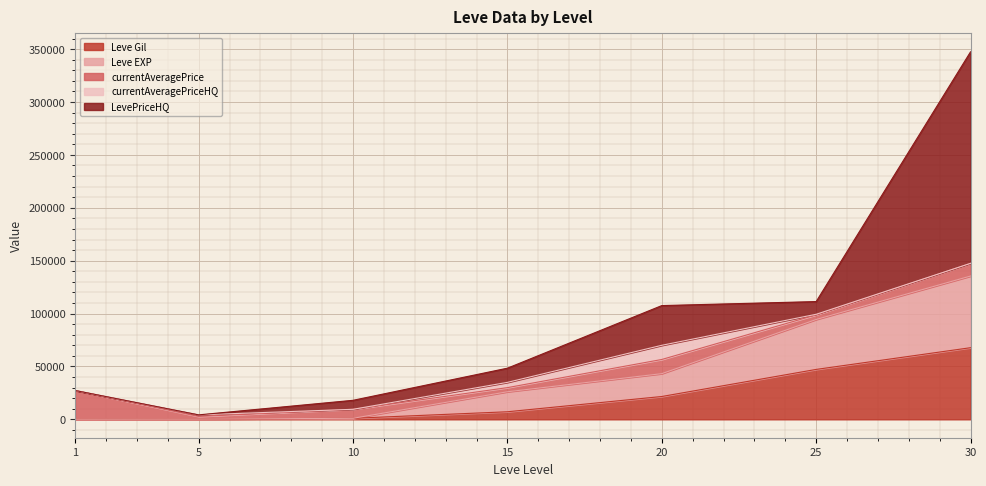

At which category does currentAveragePrice reach its first local peak?

10